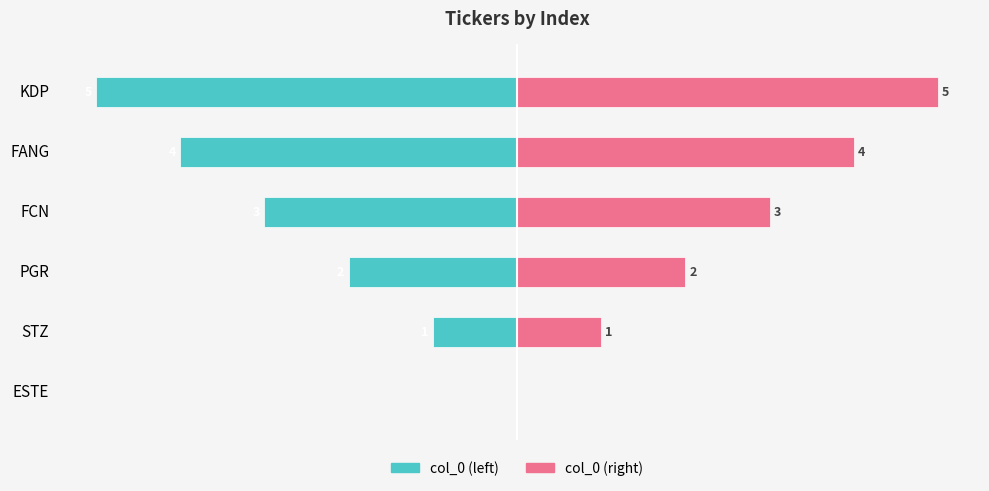

What is the difference between the second highest and minimum values in the col_0 (left) series?

4